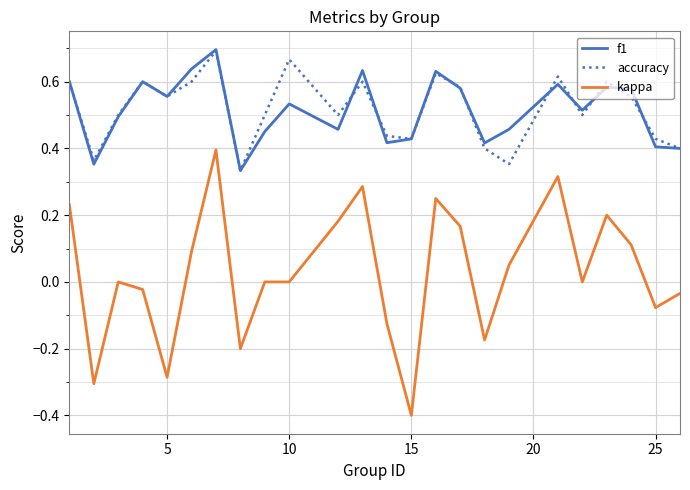

What is the minimum value shown in the chart?

-0.4